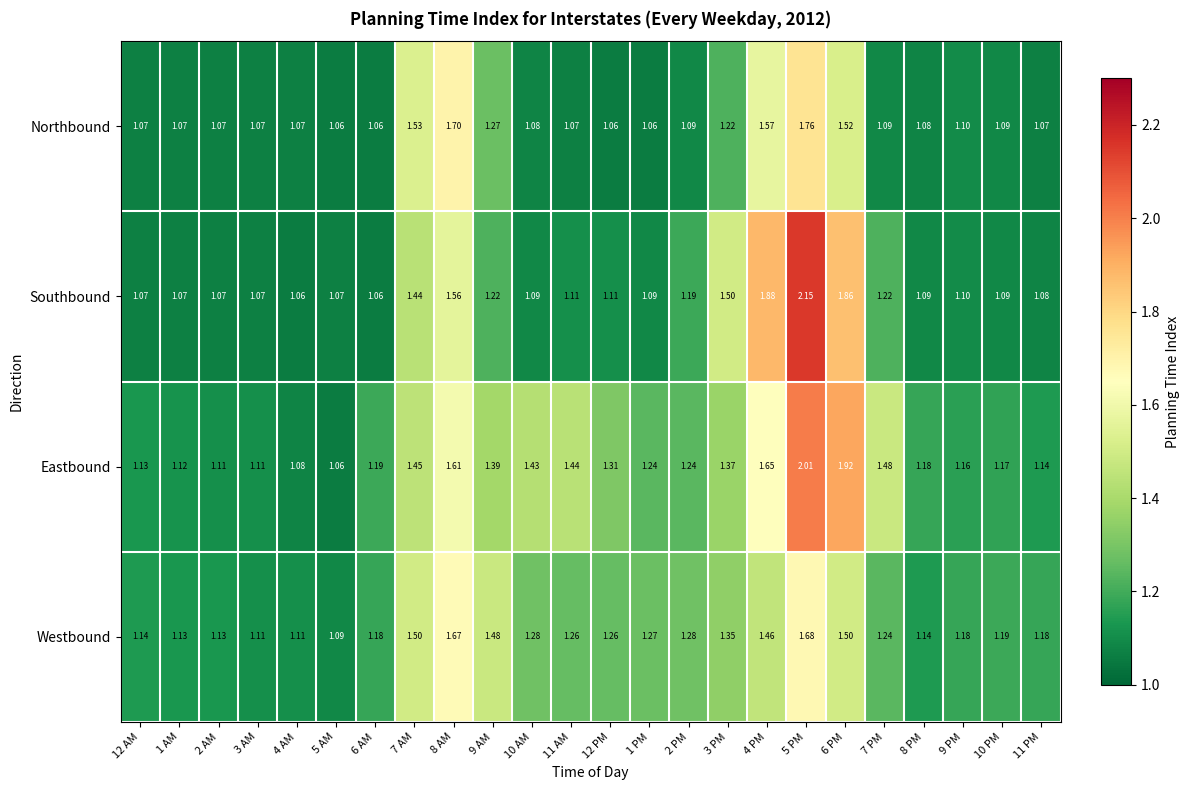

List the series in order of their peak value, highest first.

Southbound, Eastbound, Northbound, Westbound